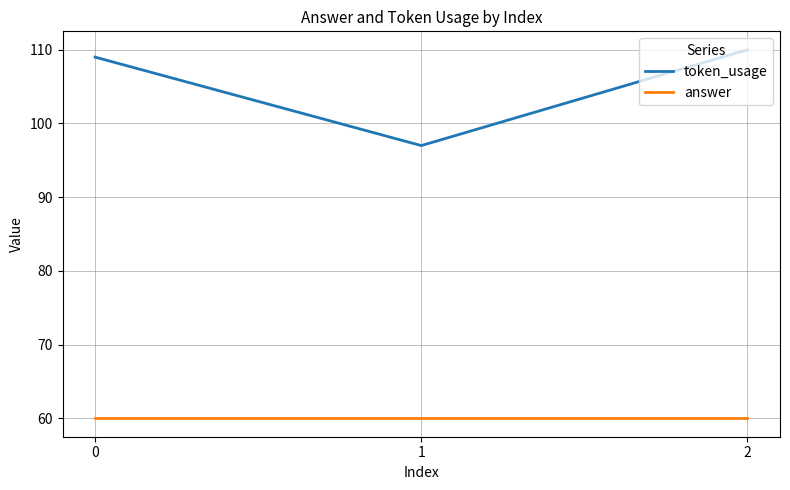

What is the maximum value for token_usage?

110